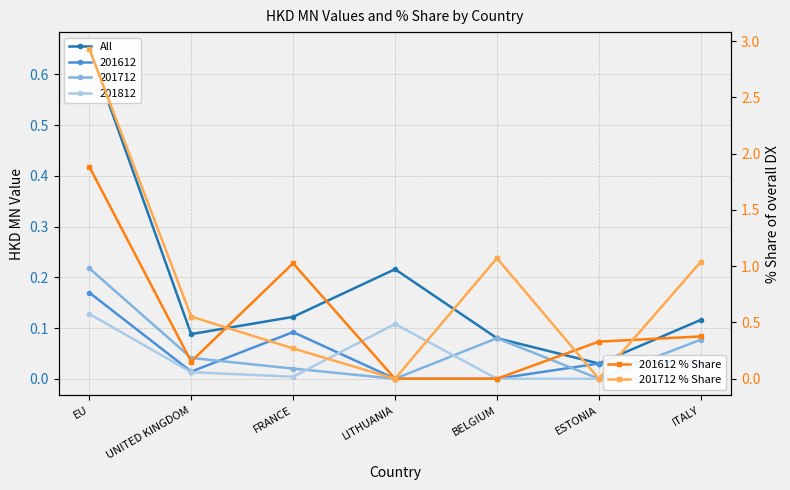

How many positive values does the 201712 % Share series have?

5